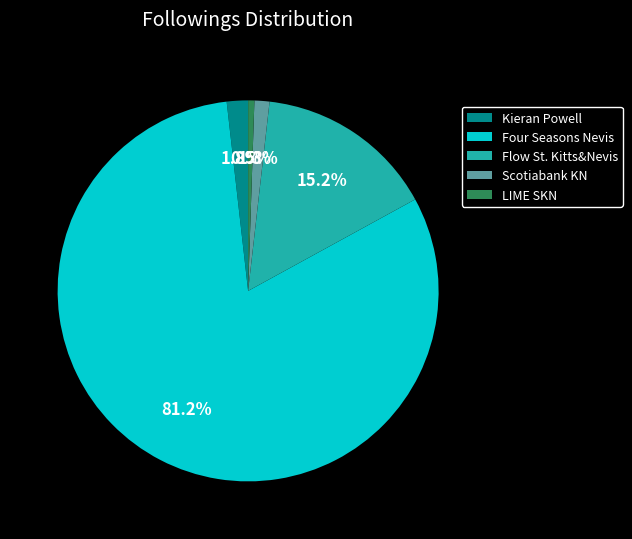

To the nearest percent, what portion does Four Seasons Nevis represent?

81%